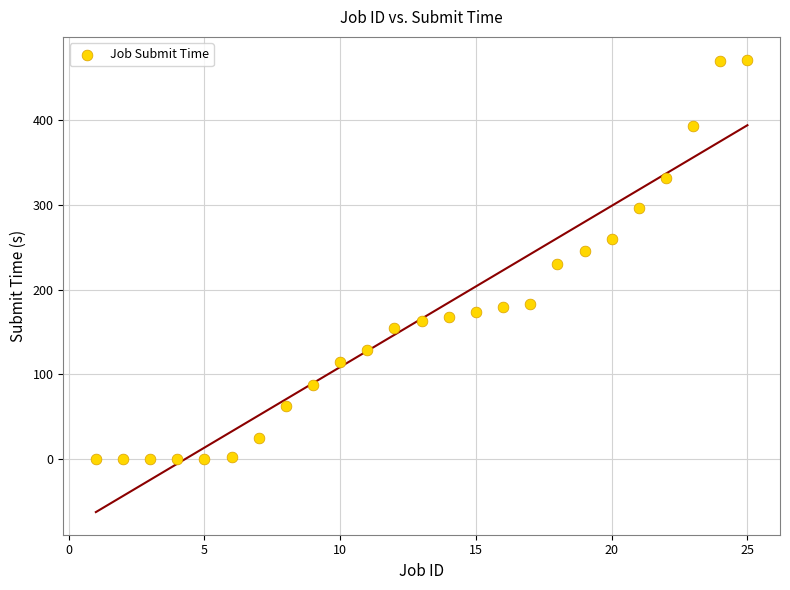

What is the range of Y values (max minus min)?

471.7